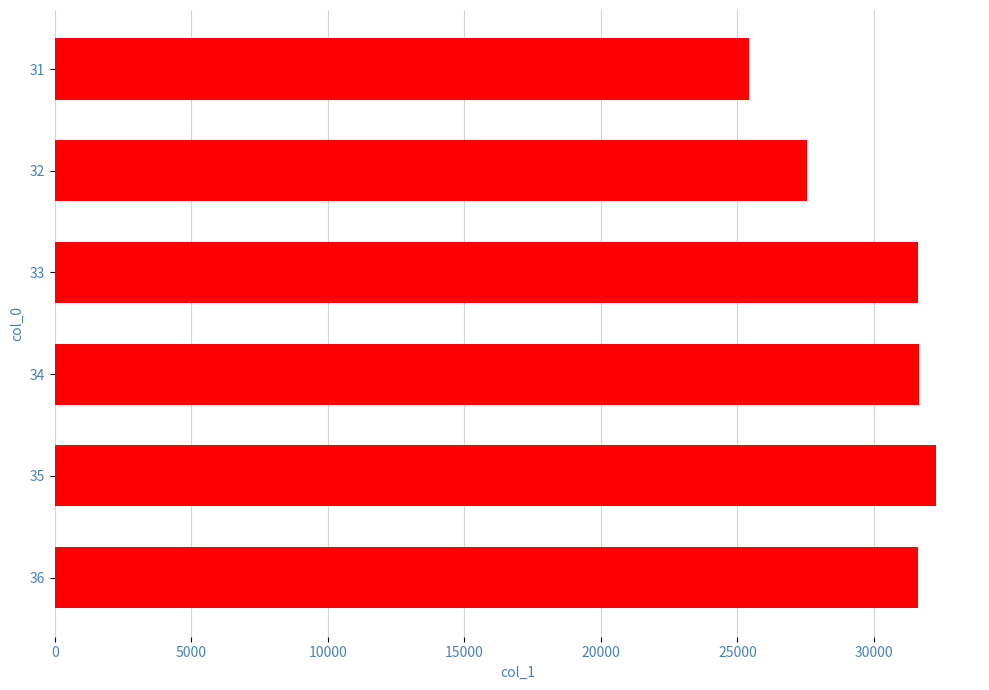

How many data points are above 31598?

3